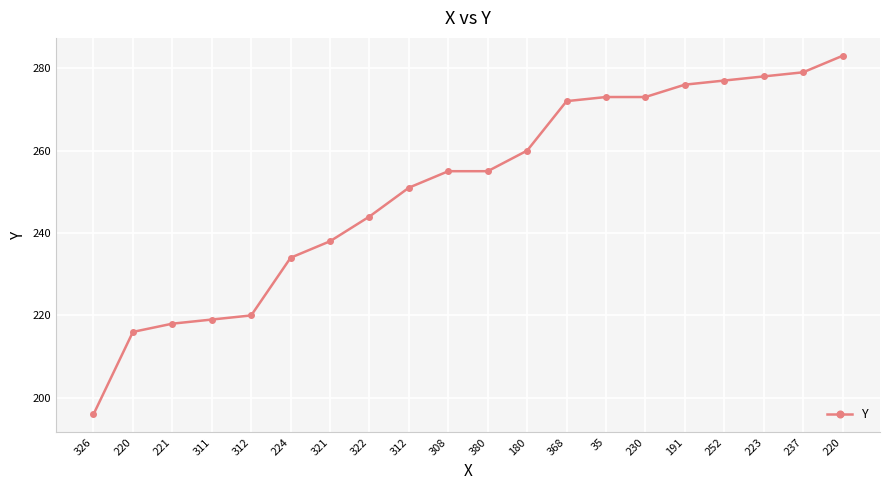

What is the average value?

251